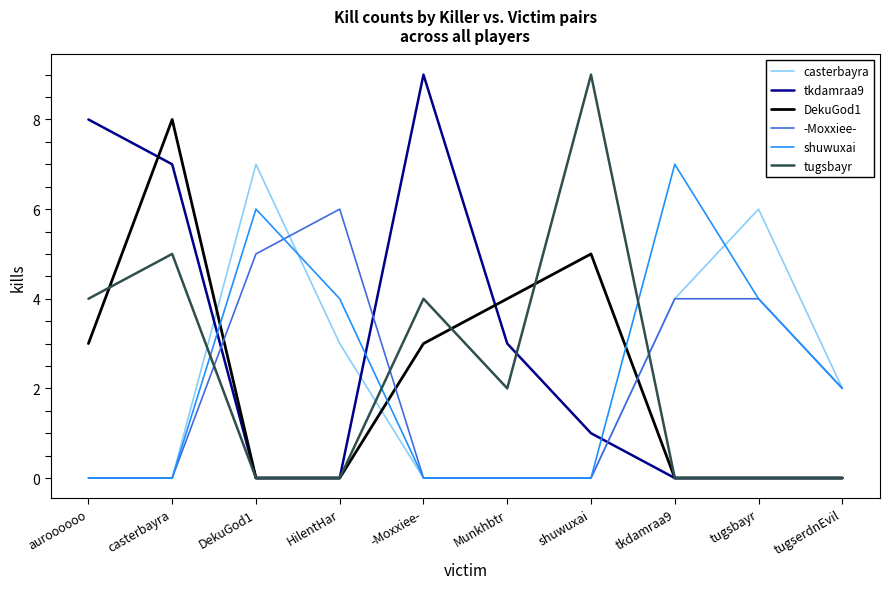

Which series has the largest total across all categories?

tkdamraa9